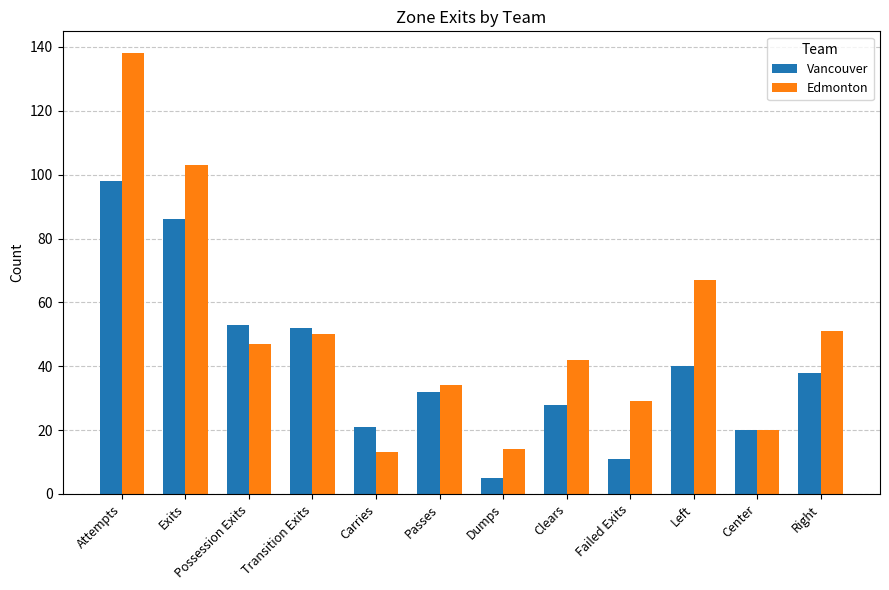

At Dumps, list the series in order from smallest to largest.

Vancouver, Edmonton